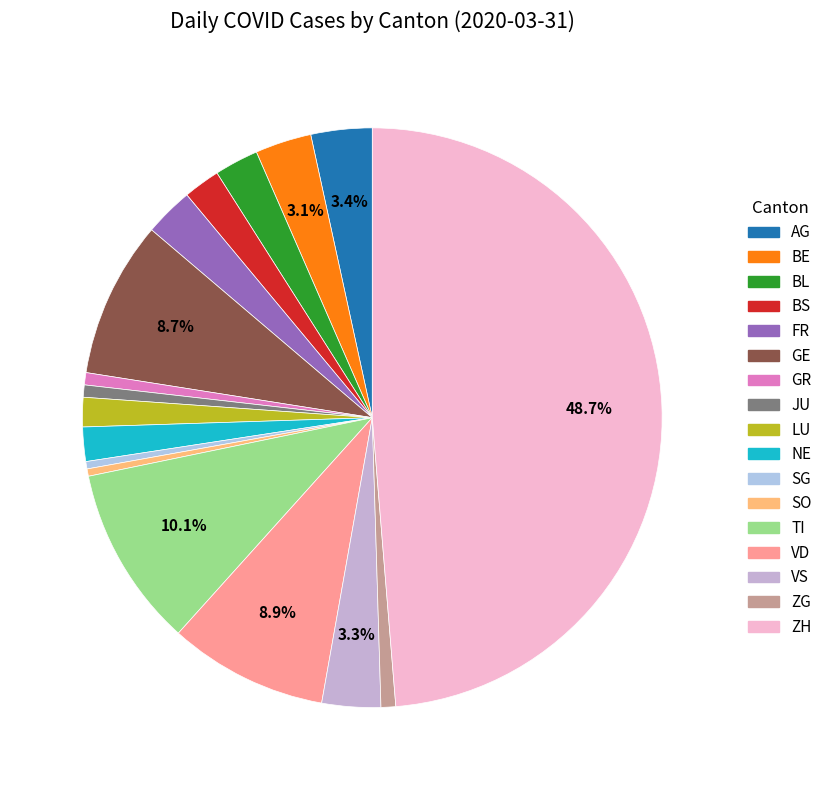

How many slices are in this pie chart?

17